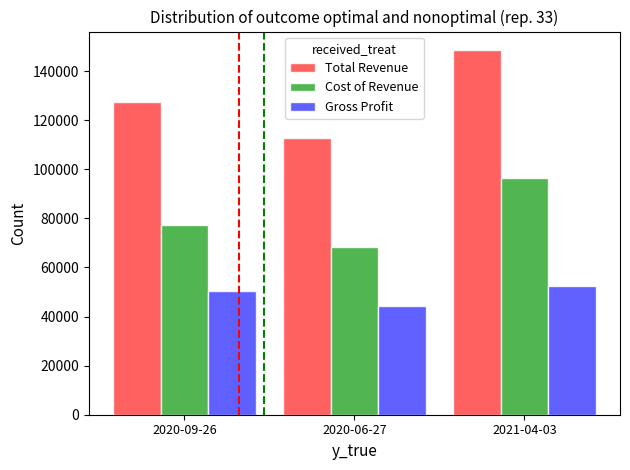

Which series changed the most between 2020-06-27 and 2021-04-03?

Total Revenue